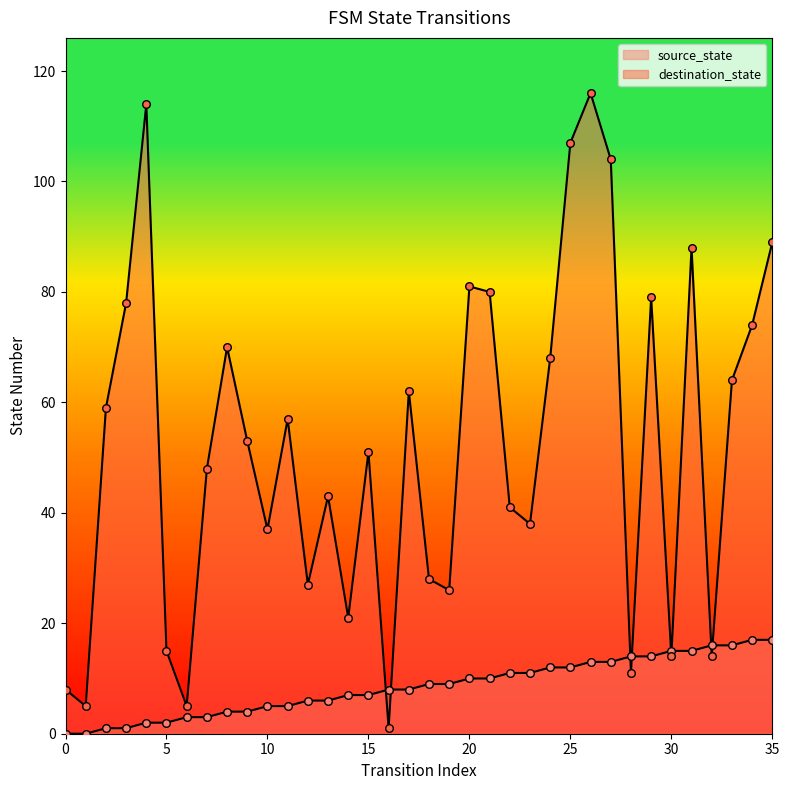

What are all the series names shown in the legend?

source_state, destination_state